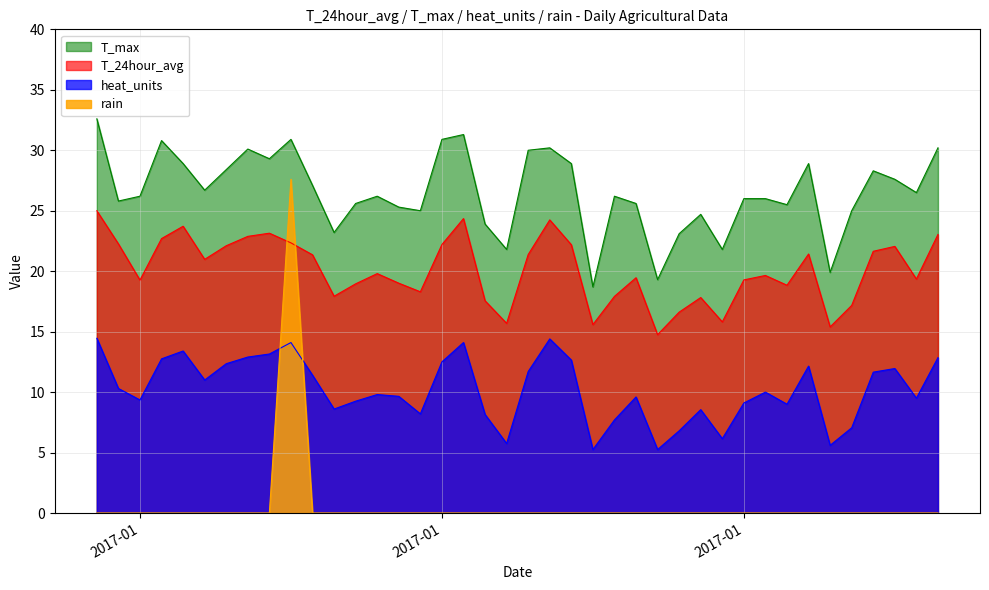

What are all the series names shown in the legend?

T_max, T_24hour_avg, heat_units, rain